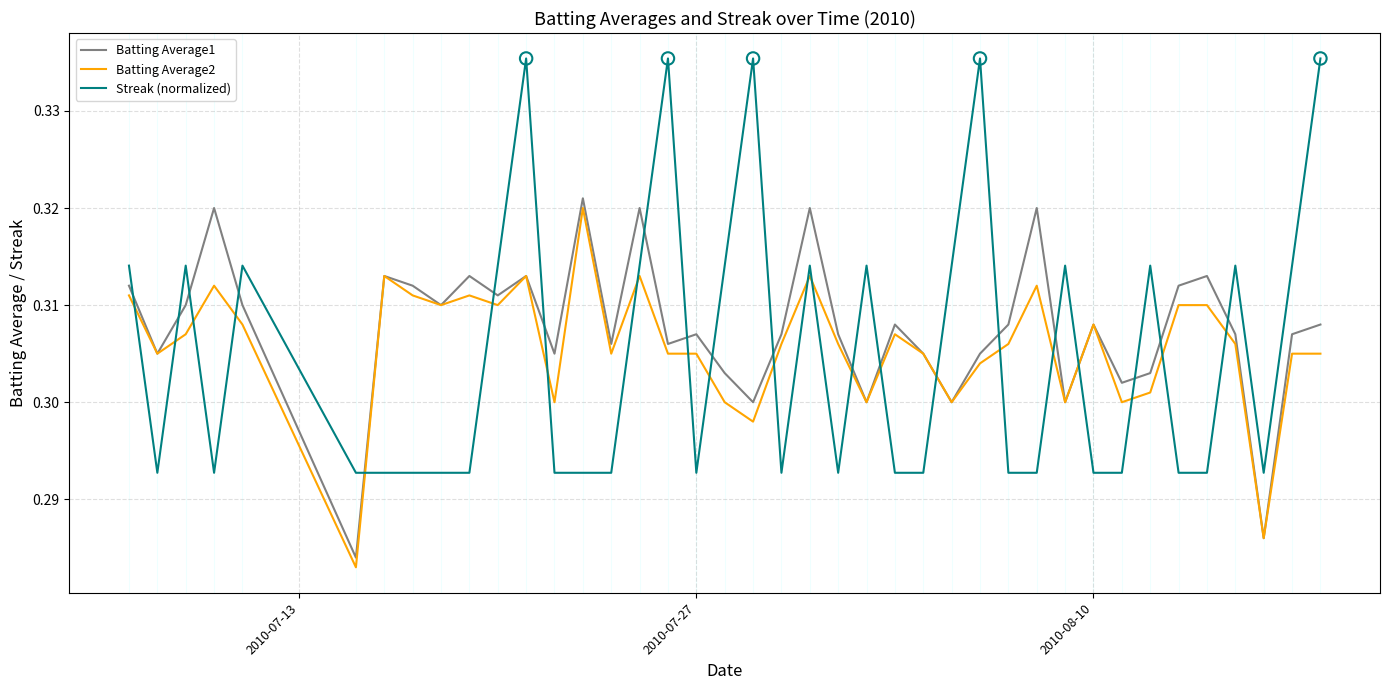

How many intersections are there between Batting Average1 and Streak (normalized)?

20